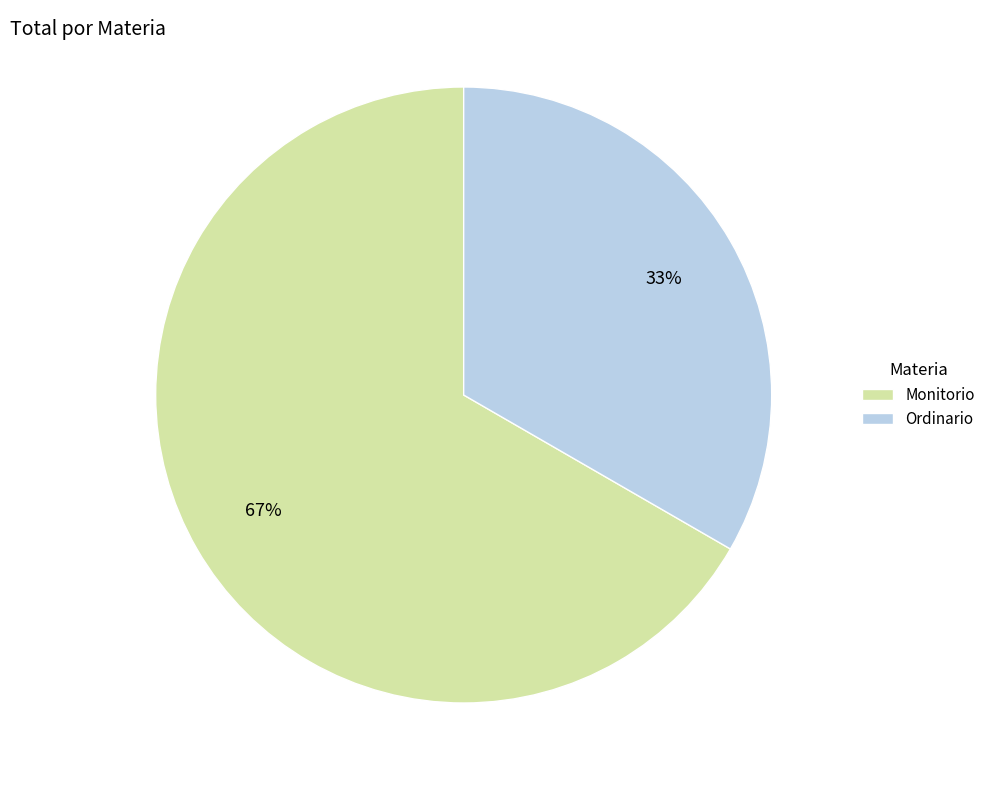

To the nearest percent, what portion does Ordinario represent?

33%